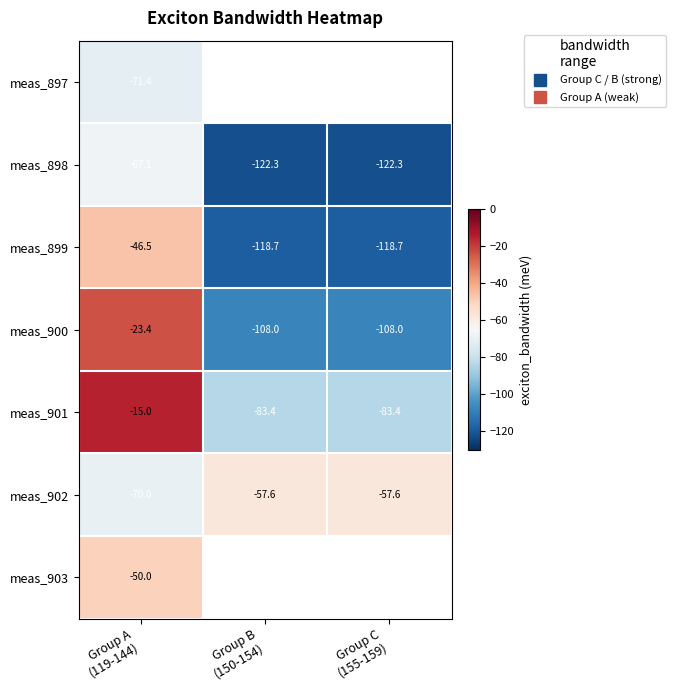

At which label does meas_898 first exceed -122?

Group A (119-144)